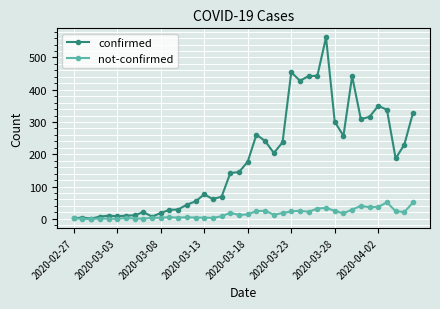

Rank the series by their average value, from highest to lowest.

confirmed, not-confirmed